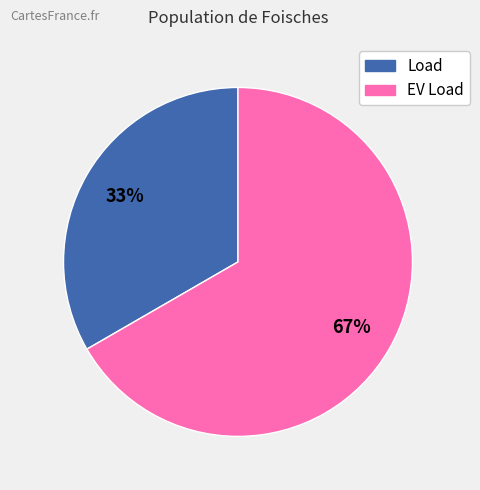

Combined, do Load and EV Load account for over 50%?

Yes